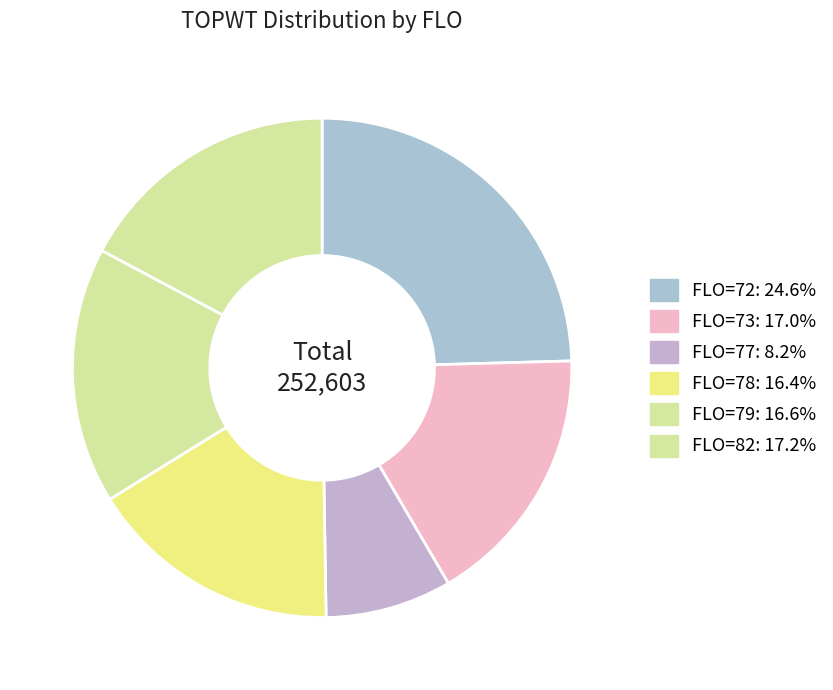

Count the number of slices in the pie.

6